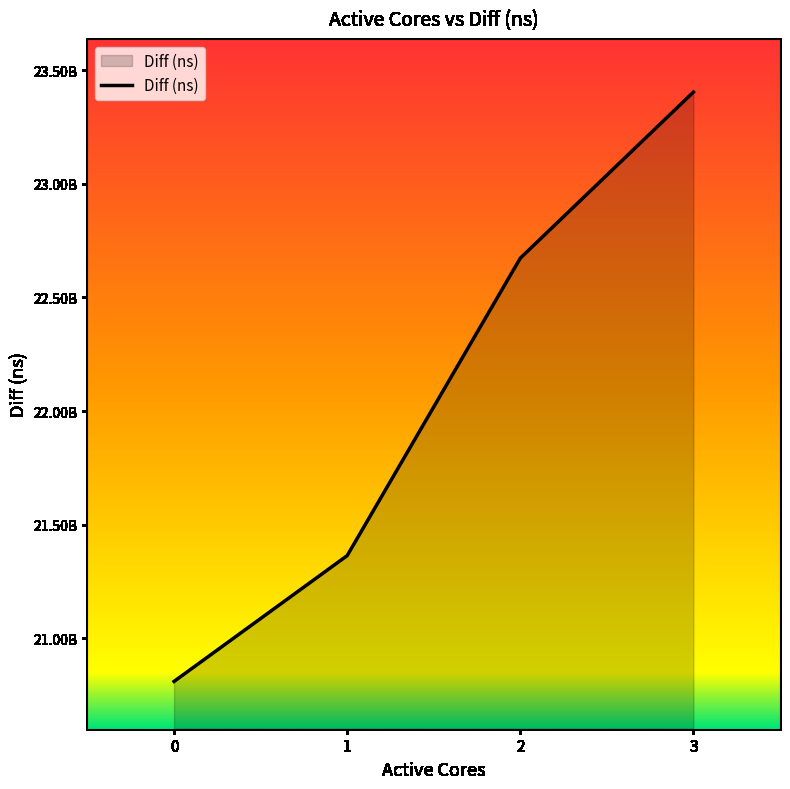

Does the chart display data point markers on the line(s)?

No